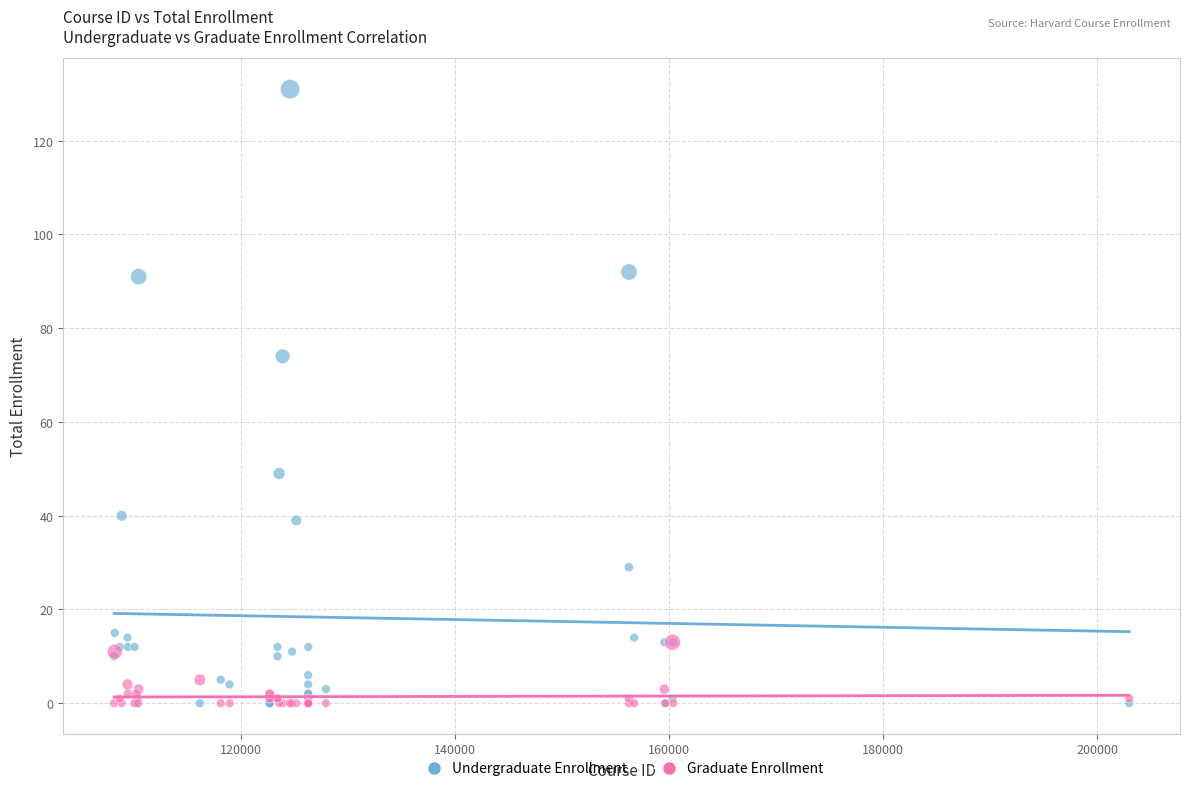

Which series contains the highest Y value?

Undergraduate Enrollment